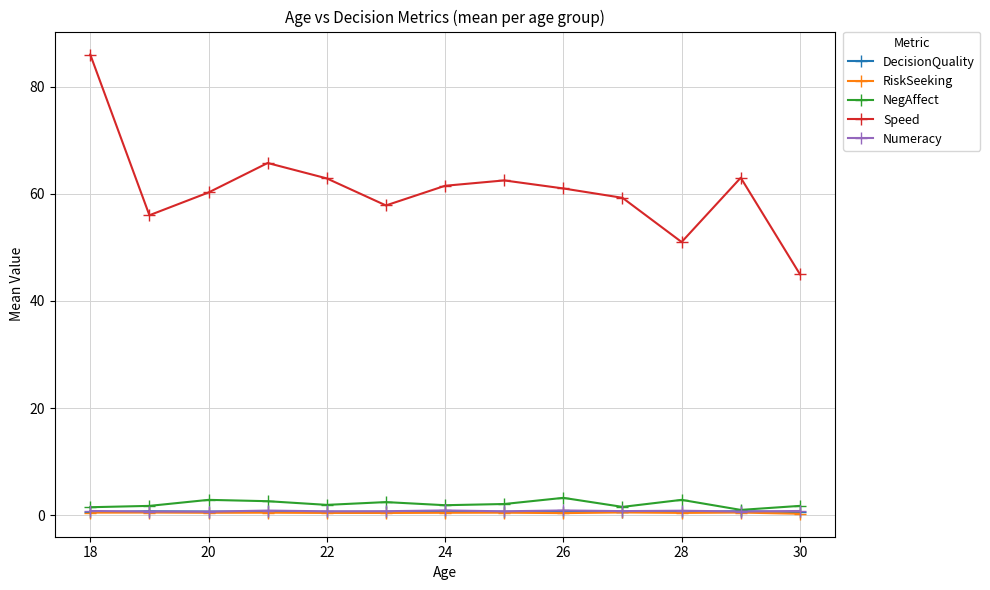

True or false: RiskSeeking and Speed cross at least once.

False